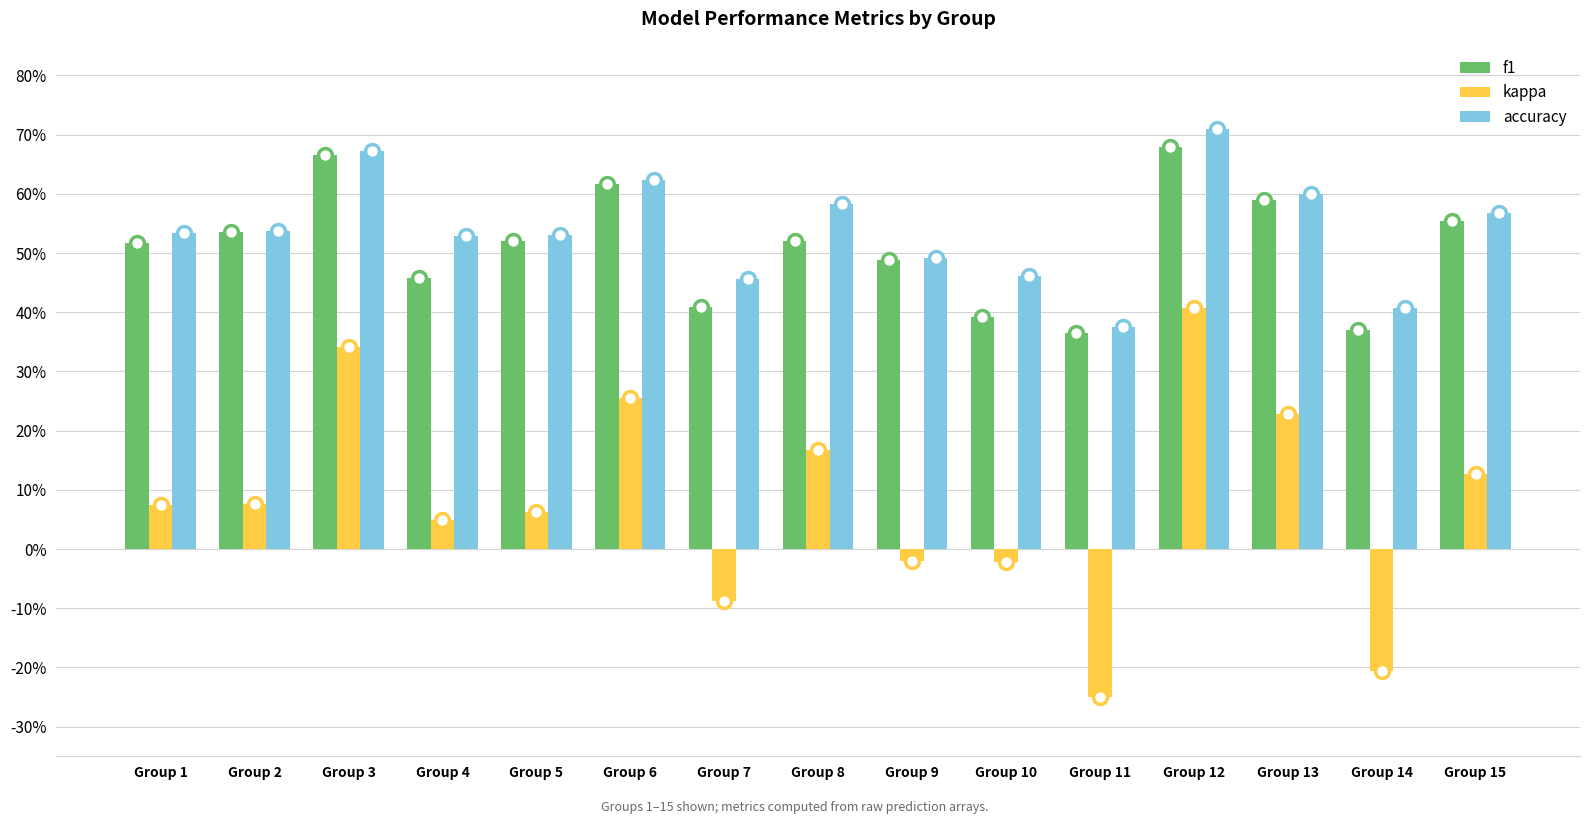

Which series has the largest total across all categories?

accuracy